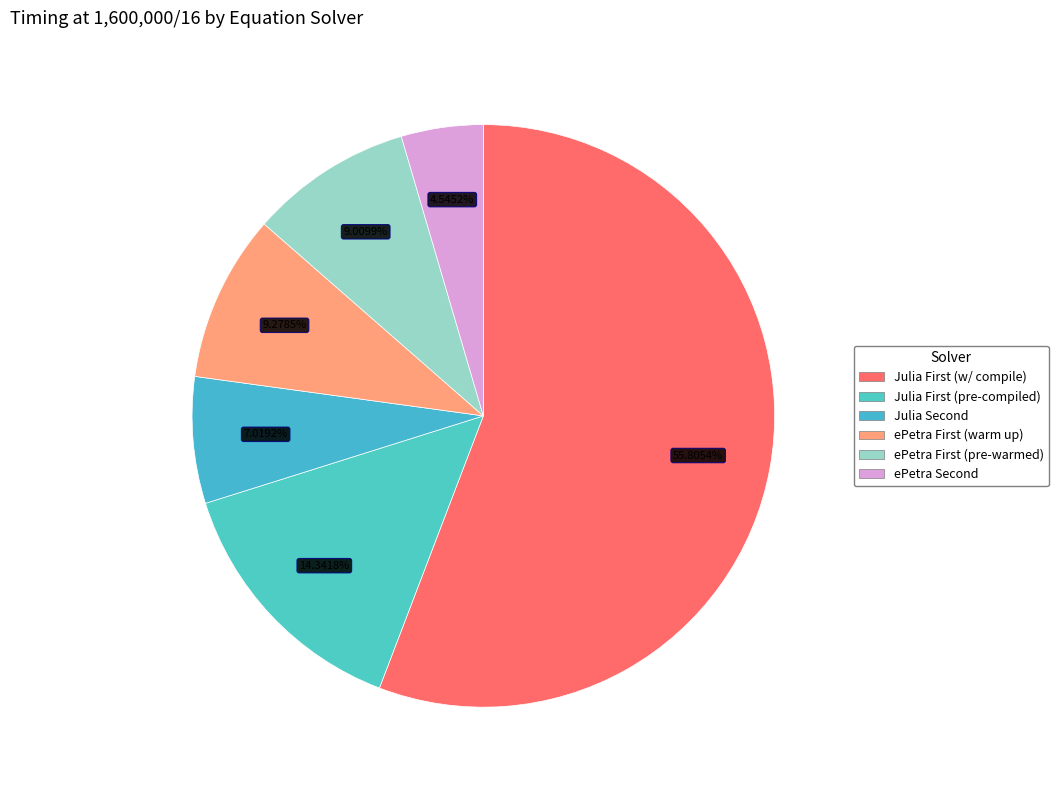

Which category has the smallest portion of the pie?

ePetra Second